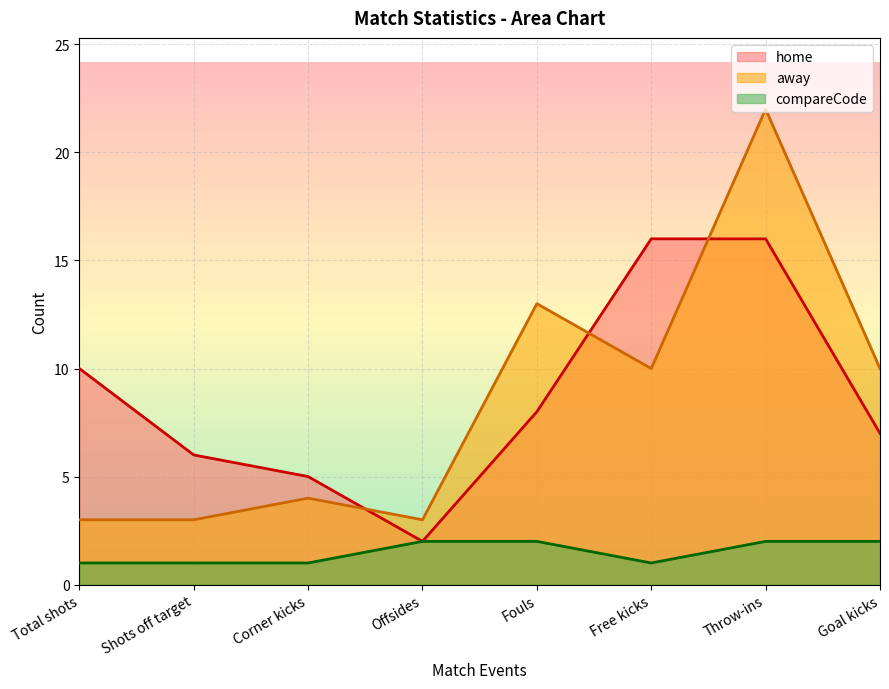

What is the total value across all series at Total shots?

14